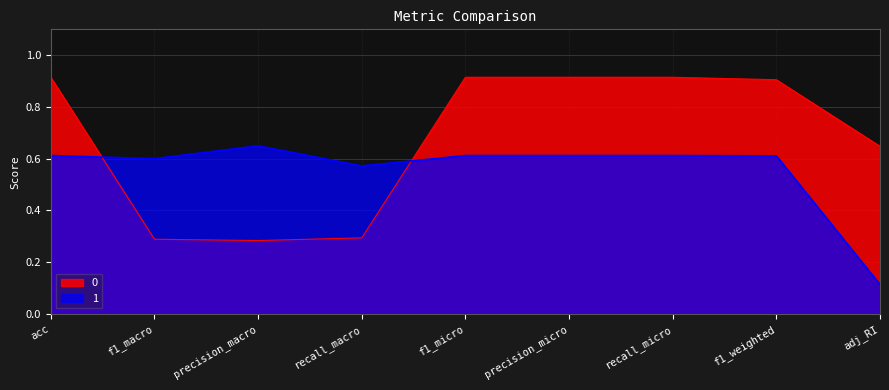

What is the difference between the highest and lowest values at recall_micro?

0.3